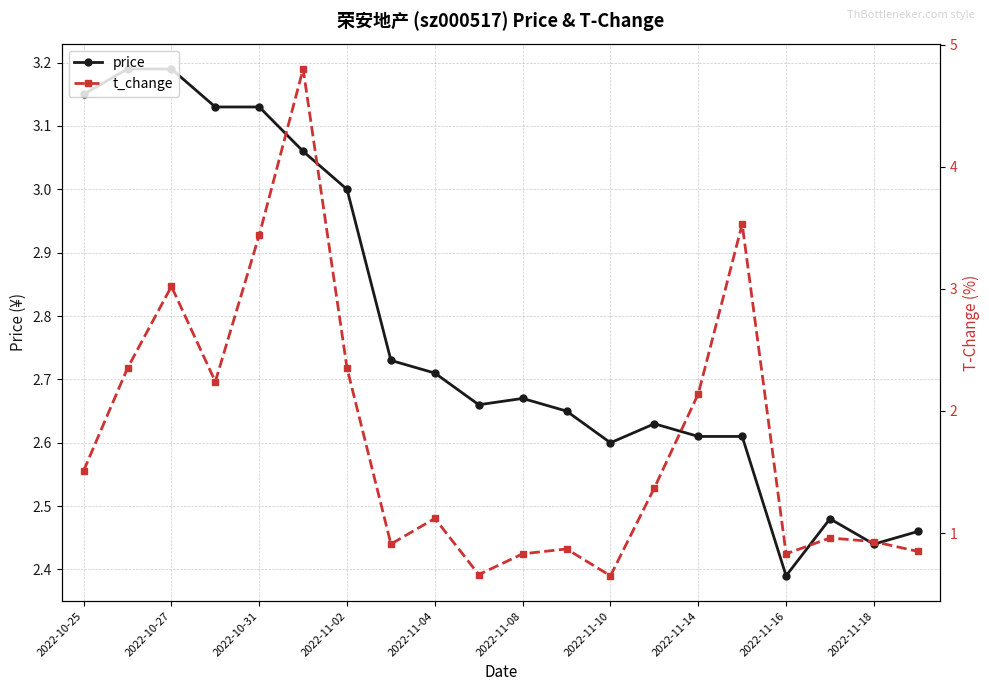

Rank the series by their maximum value, from highest to lowest.

t_change, price